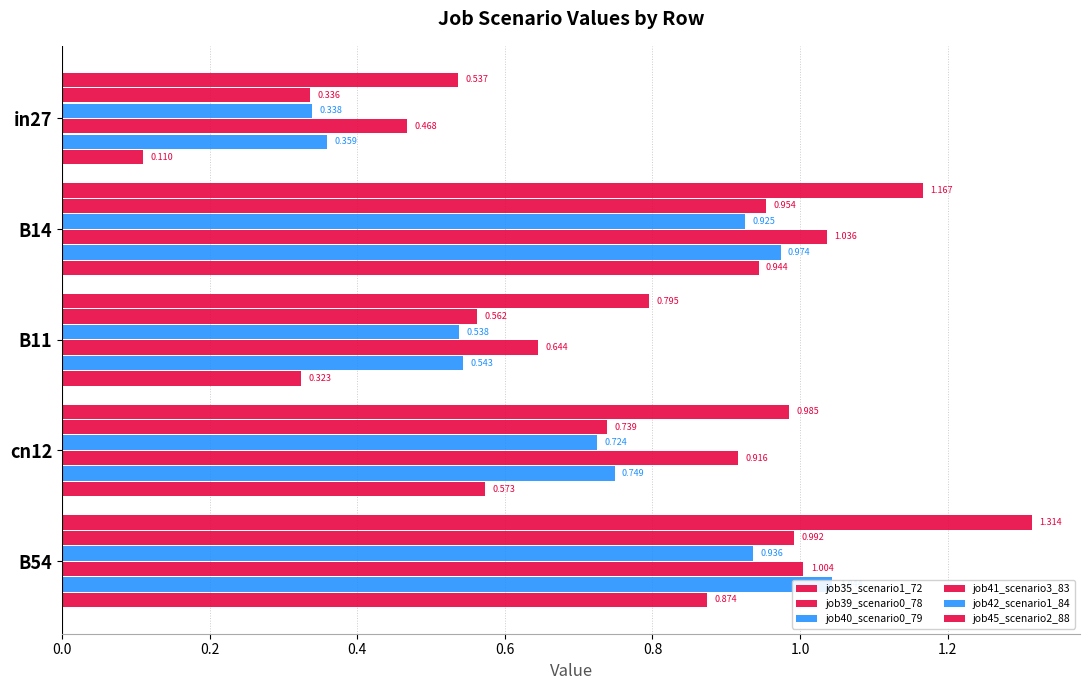

The value of job42_scenario1_84 at 0.8 is 1.0. True or false?

True